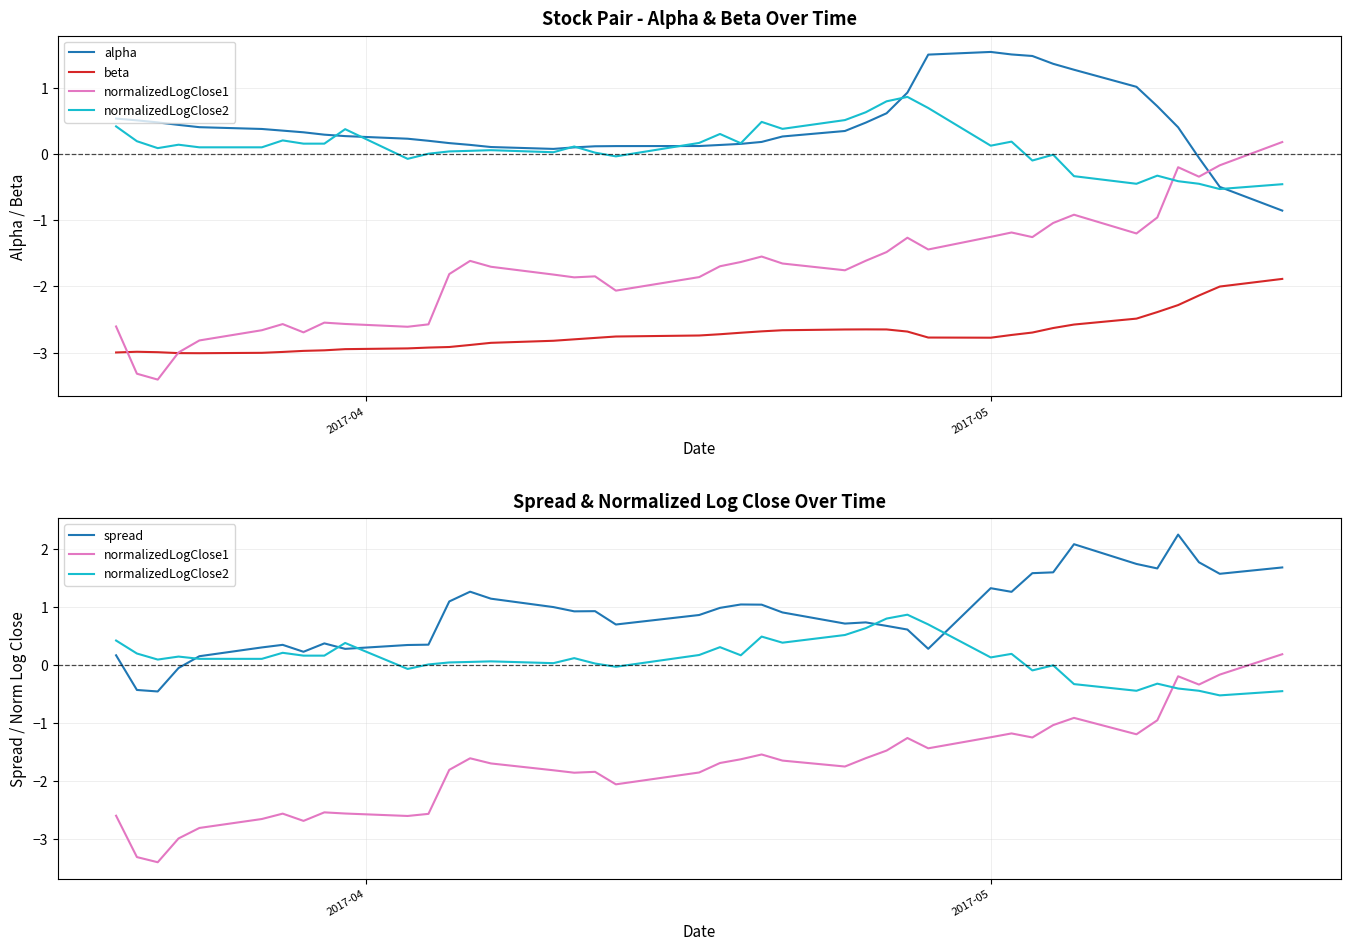

Is the value of normalizedLogClose1 at 8 greater than the value of normalizedLogClose2 at 32?

No